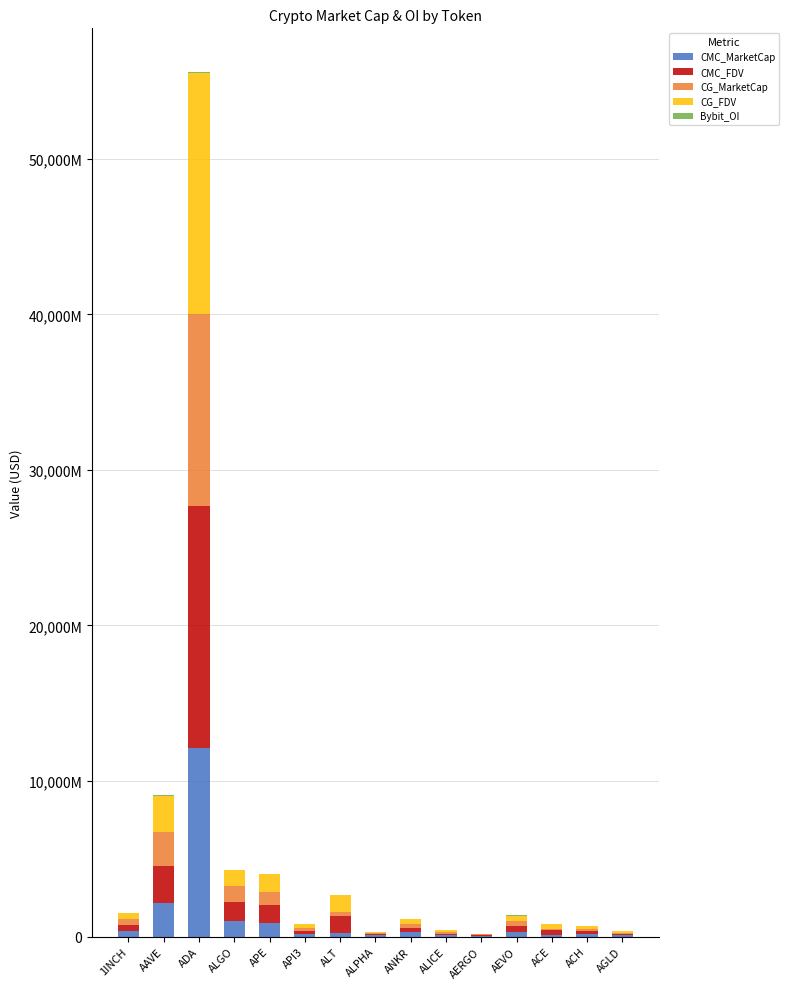

What is the difference between the maximum and minimum values in the CMC_MarketCap series?

12048205521.7